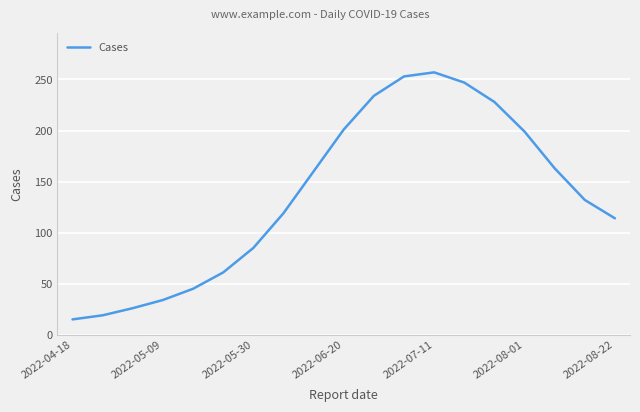

What is the greatest value displayed?

257